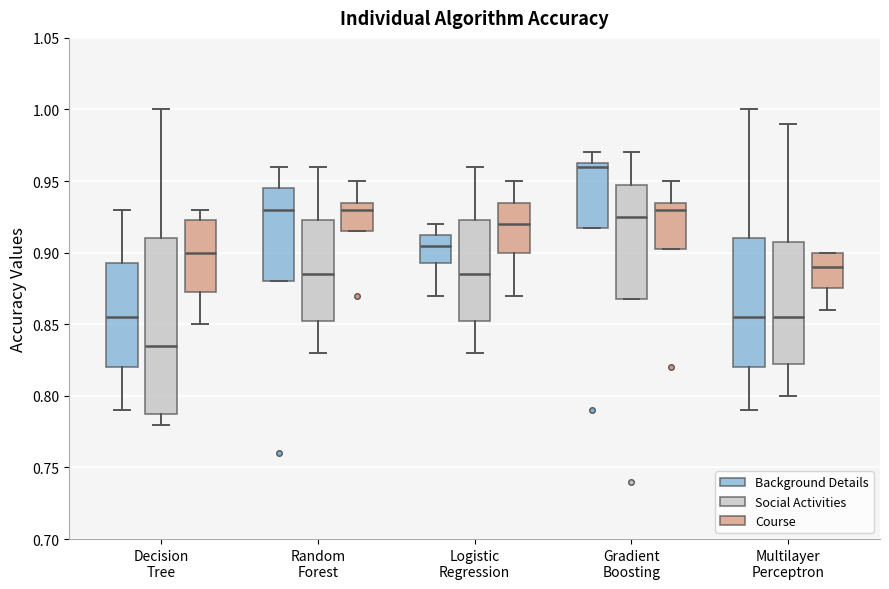

Comparing the boxes themselves (not the whiskers), which one is the tallest?

Decision Tree (Social Activities)